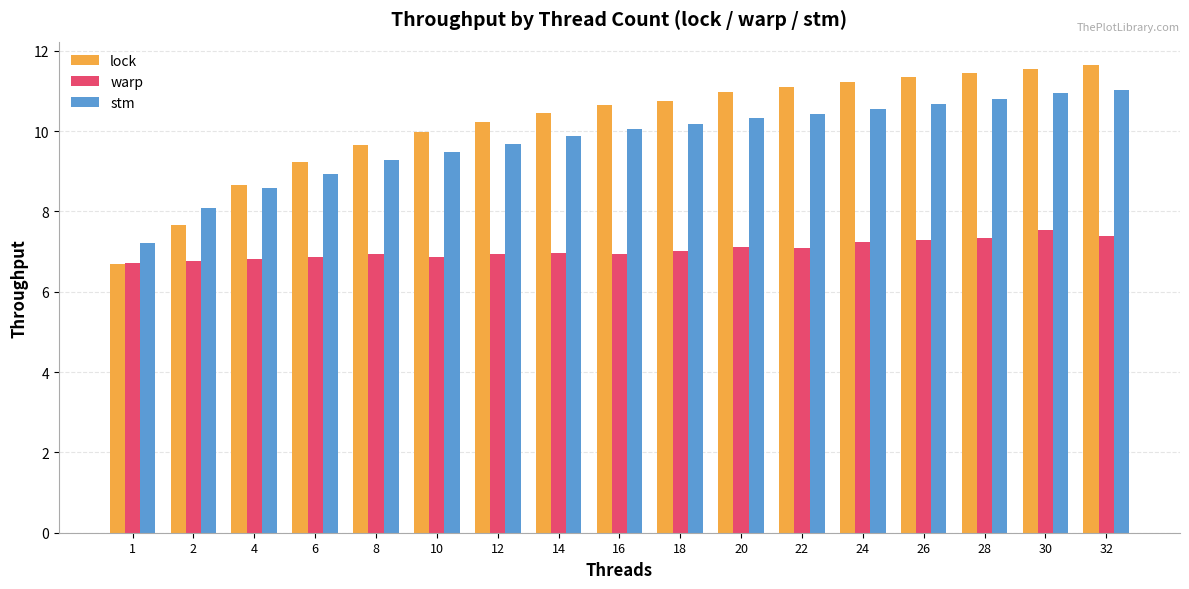

List the series in order of their peak value, highest first.

lock, stm, warp